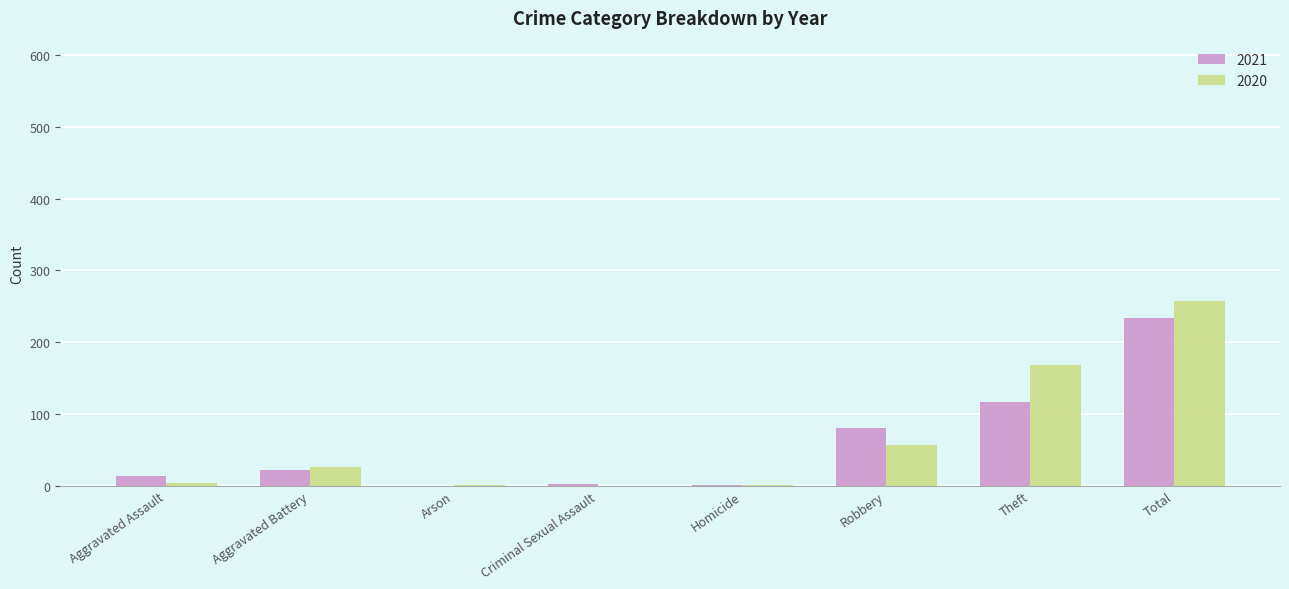

What is the sum of all 2021 values?

468